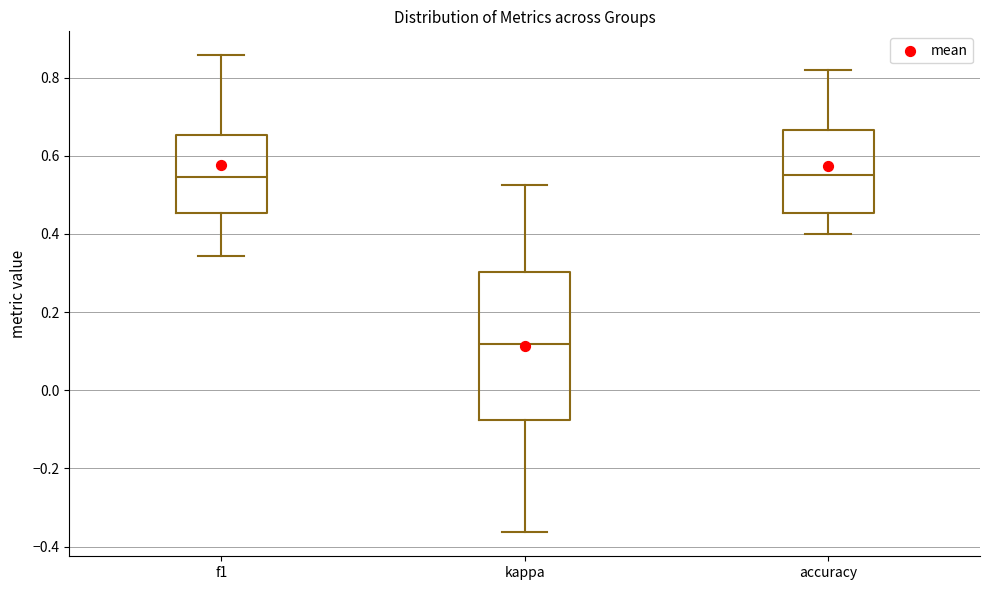

Reading left to right, read every box against the y-axis: the position of its median line, the range the box covers, and the ends of its whiskers. The values are not printed on the chart, so give them approximately, as read against the axis.

f1: median 0.54, box 0.46 to 0.66, whiskers 0.34 to 0.86
kappa: median 0.12, box -0.08 to 0.30, whiskers -0.36 to 0.52
accuracy: median 0.56, box 0.46 to 0.66, whiskers 0.40 to 0.82